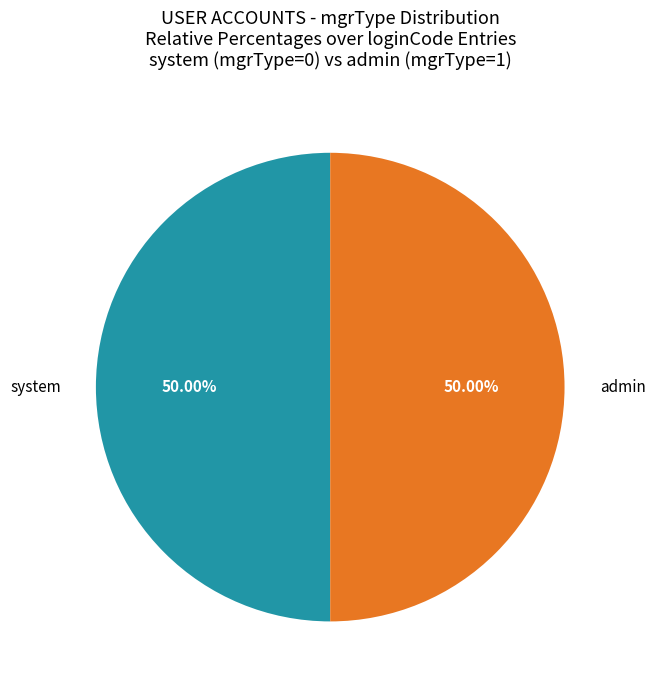

Approximately how many times larger is the value at system compared to admin?

1.0